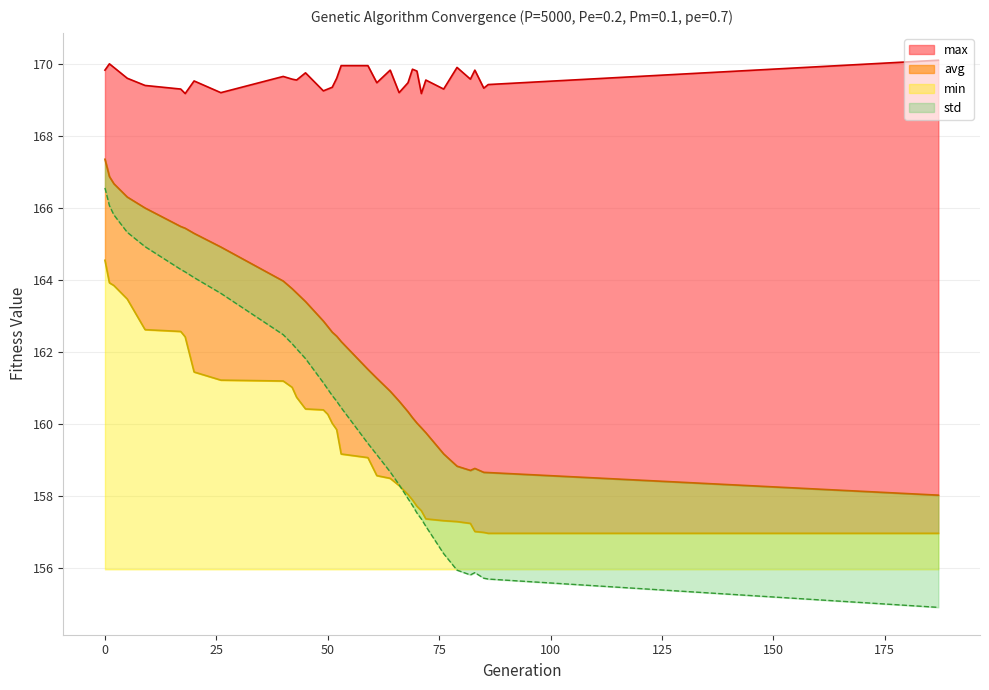

What is the lowest value of the min series?

157.0